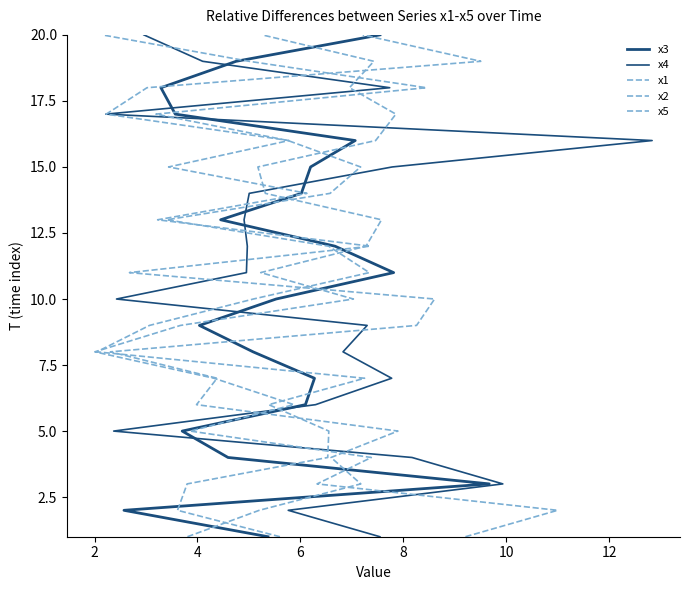

The value of x3 at 17 is 9. True or false?

False